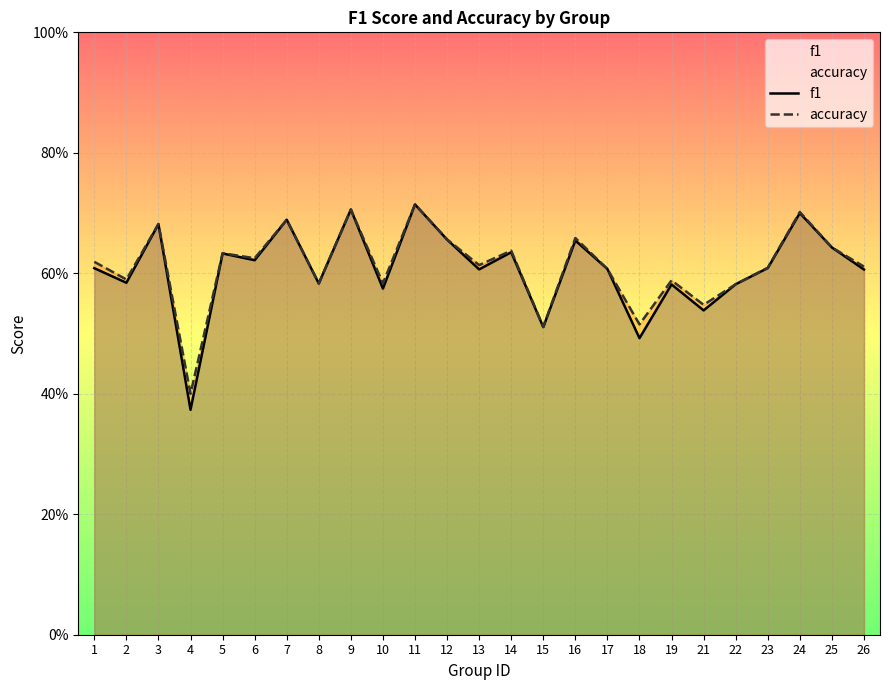

Which series has the widest spread of values?

f1